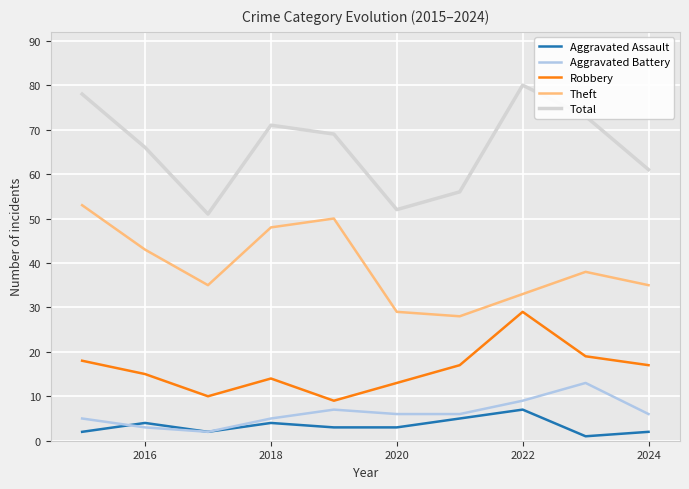

Which series has the largest range (max minus min)?

Total